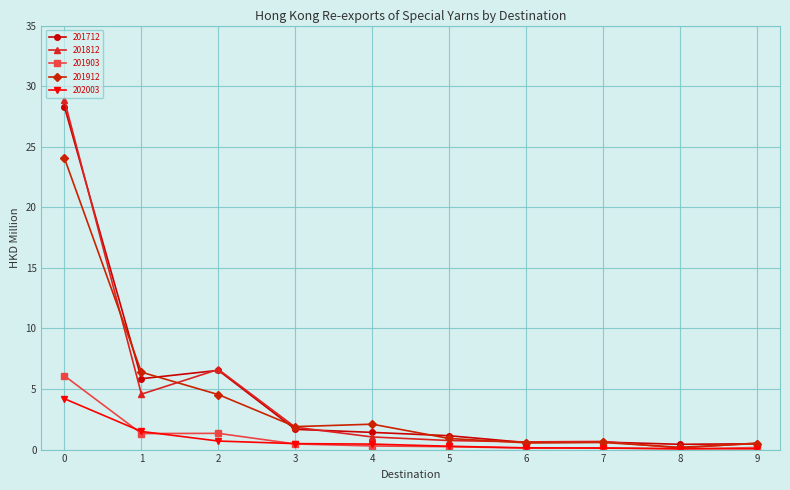

Which series has the widest spread of values?

201812